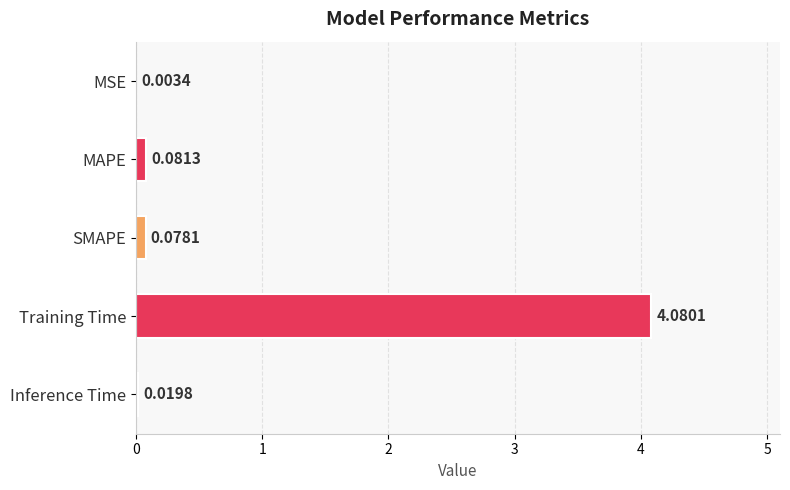

What is the sum of all values?

4.3